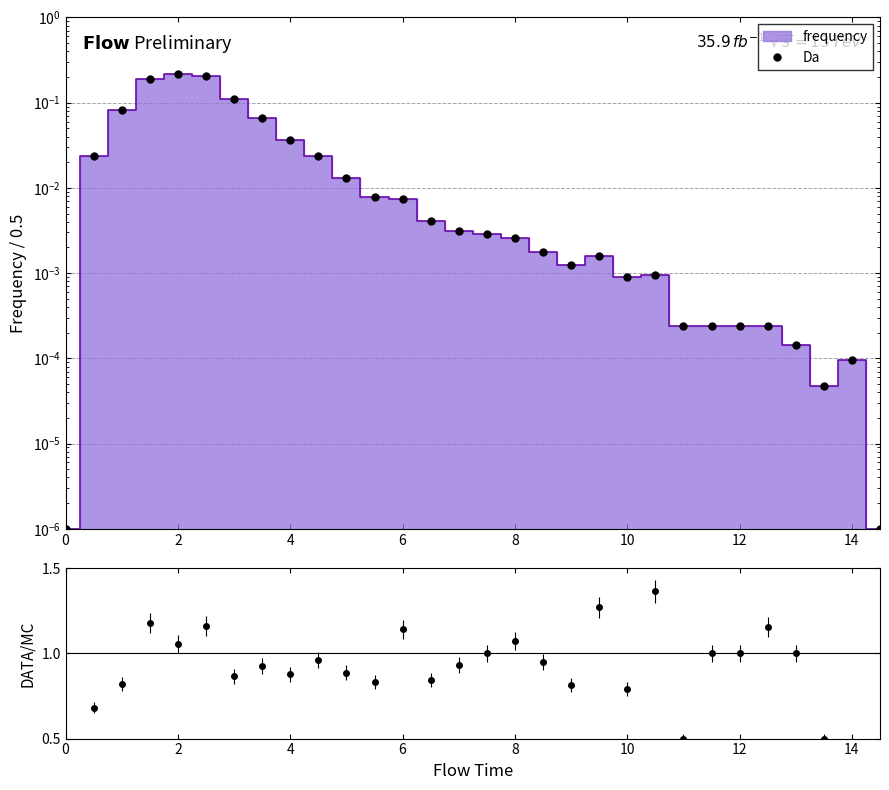

Reading left to right, what are all the values shown in this chart?

Da: 0.0	0.0	0.1	0.2	0.2	0.2	0.1	0.1	0.0	0.0	0.0	0.0	0.0	0.0	0.0	0.0	0.0	0.0	0.0	0.0	0.0	0.0	0.0	0.0	0.0	0.0	0.0	0.0	0.0	0.0
ratio: 0.0	0.7	0.8	1.2	1.1	1.2	0.9	0.9	0.9	1.0	0.9	0.8	1.1	0.8	0.9	1.0	1.1	0.9	0.8	1.3	0.8	1.4	0.5	1.0	1.0	1.2	1.0	0.5	2.0	0.0